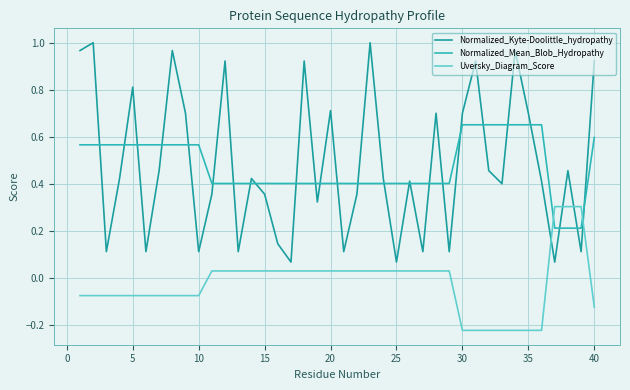

List the series in order of their peak value, highest first.

Normalized_Kyte-Doolittle_hydropathy, Normalized_Mean_Blob_Hydropathy, Uversky_Diagram_Score